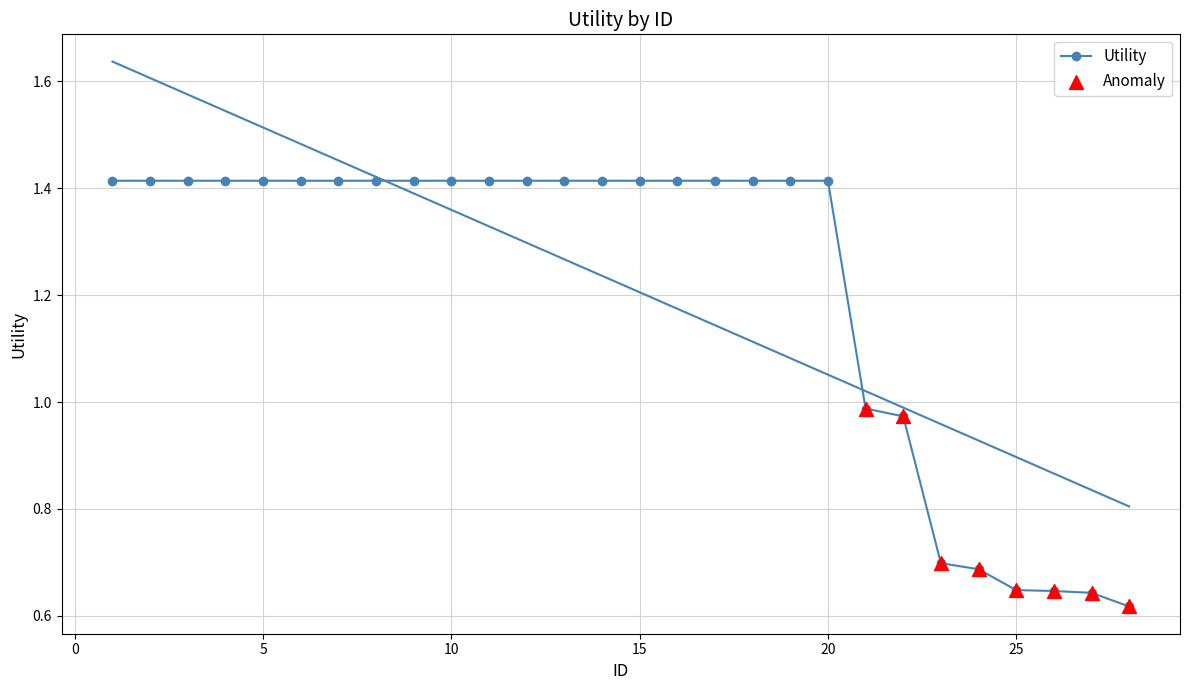

Between 2 and 28, which is larger?

2